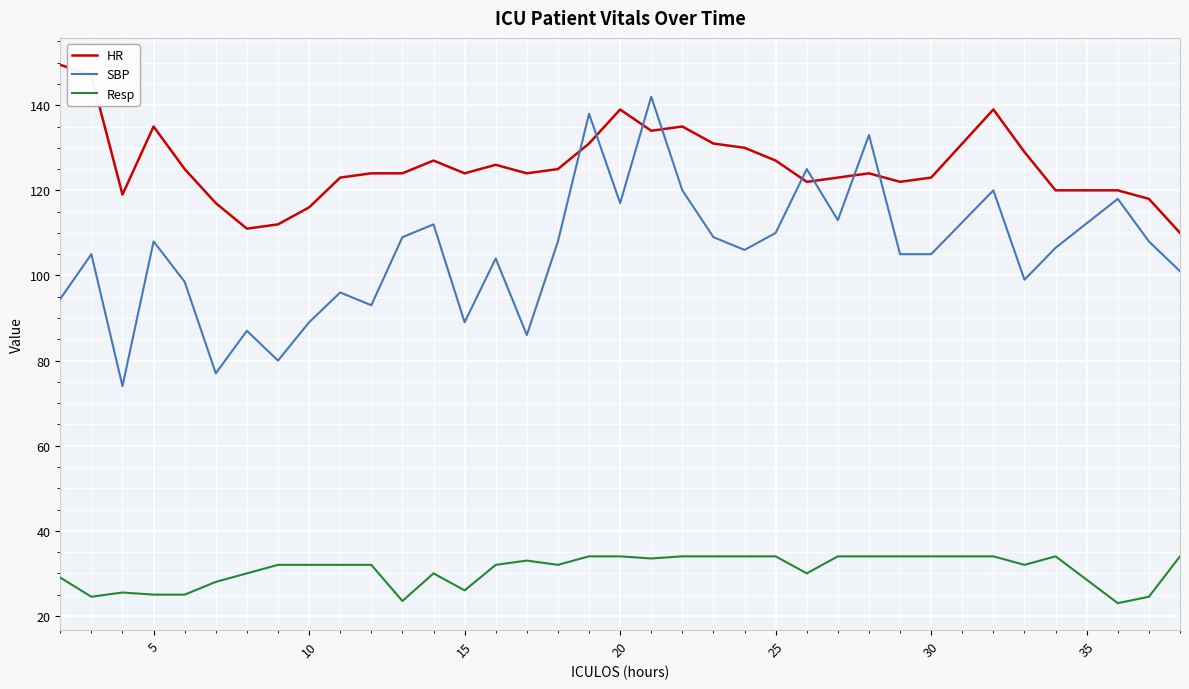

What is the greatest value displayed?

149.5